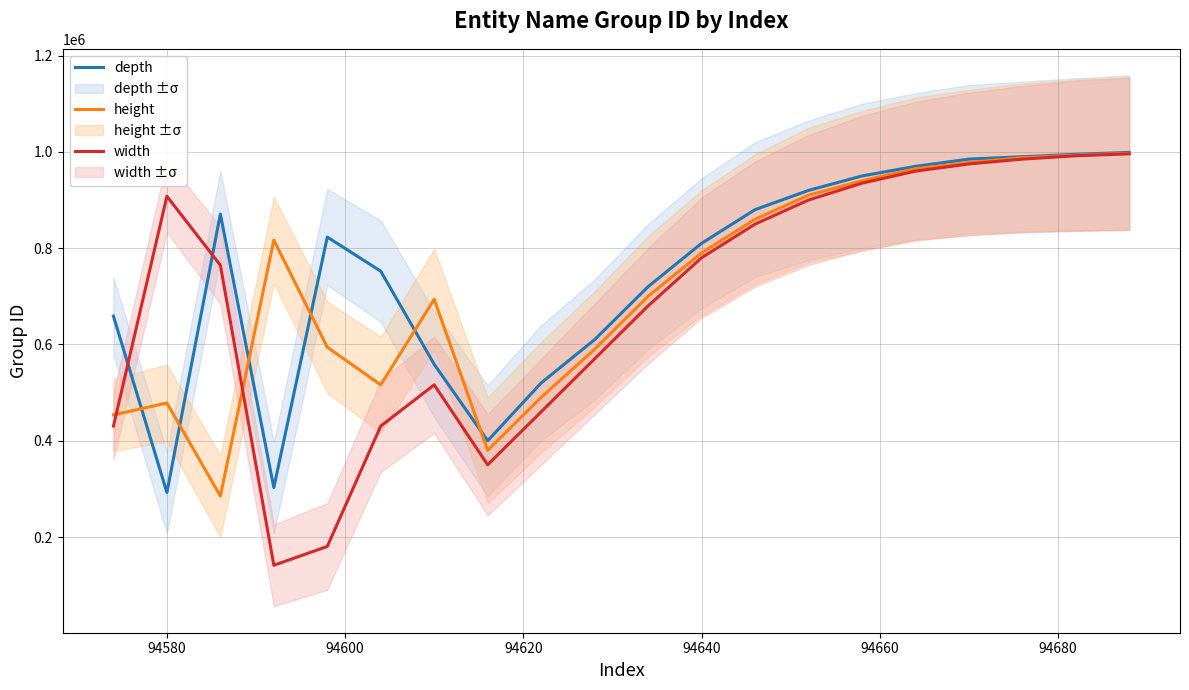

How many lines are shown in the chart?

3